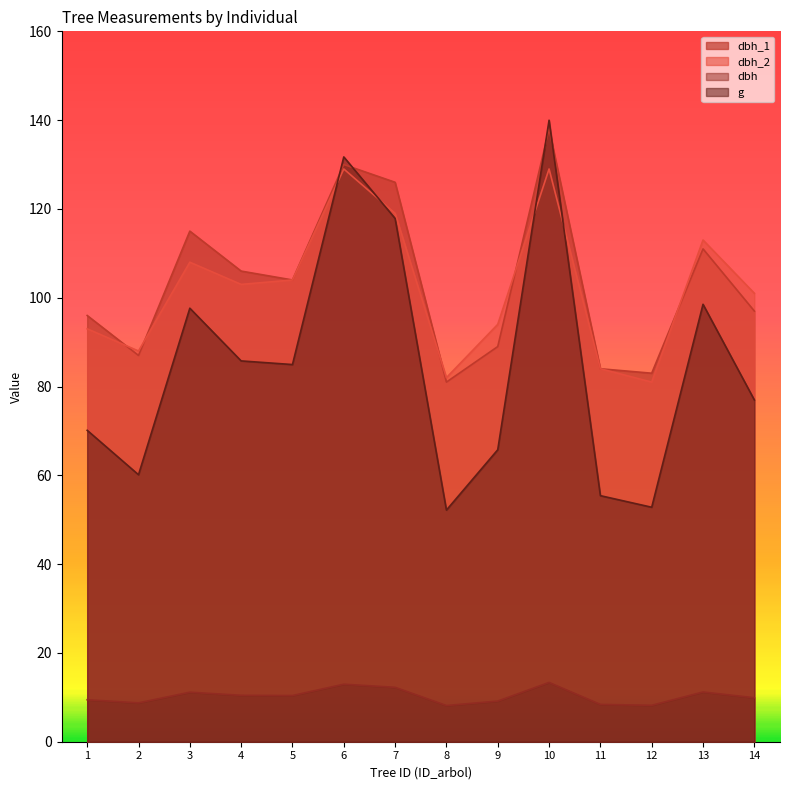

Where is the first local minimum for dbh_2?

2